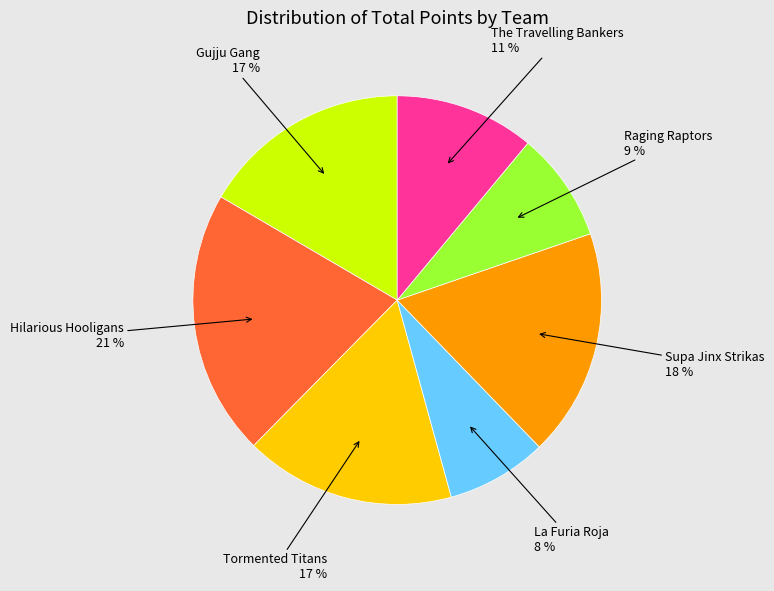

Is there any slice that represents more than half of the pie?

No